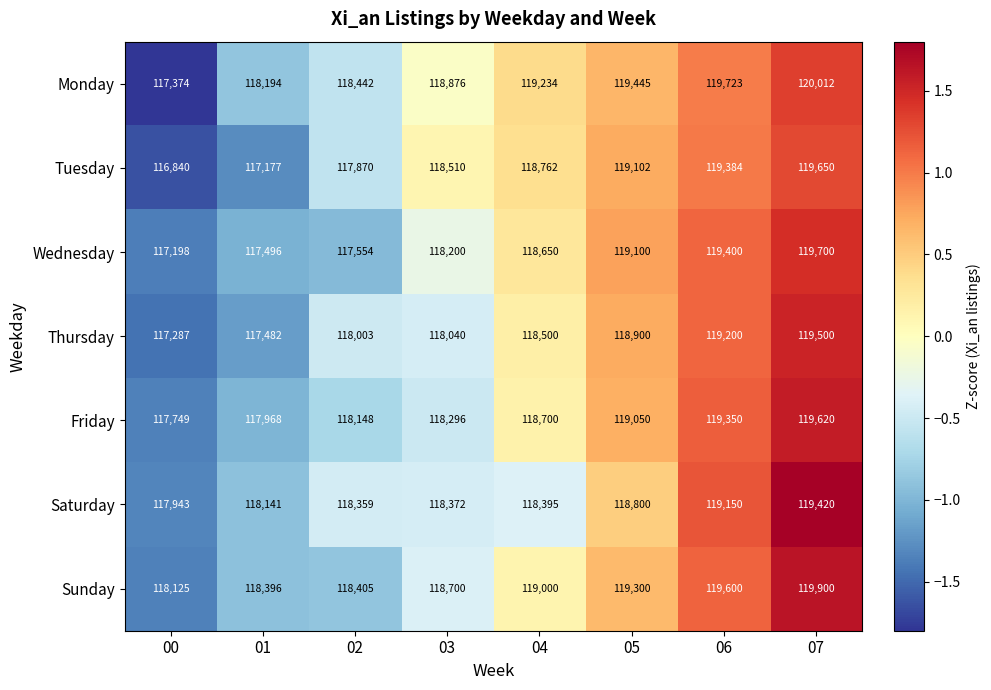

Count the number of categories in the chart.

8